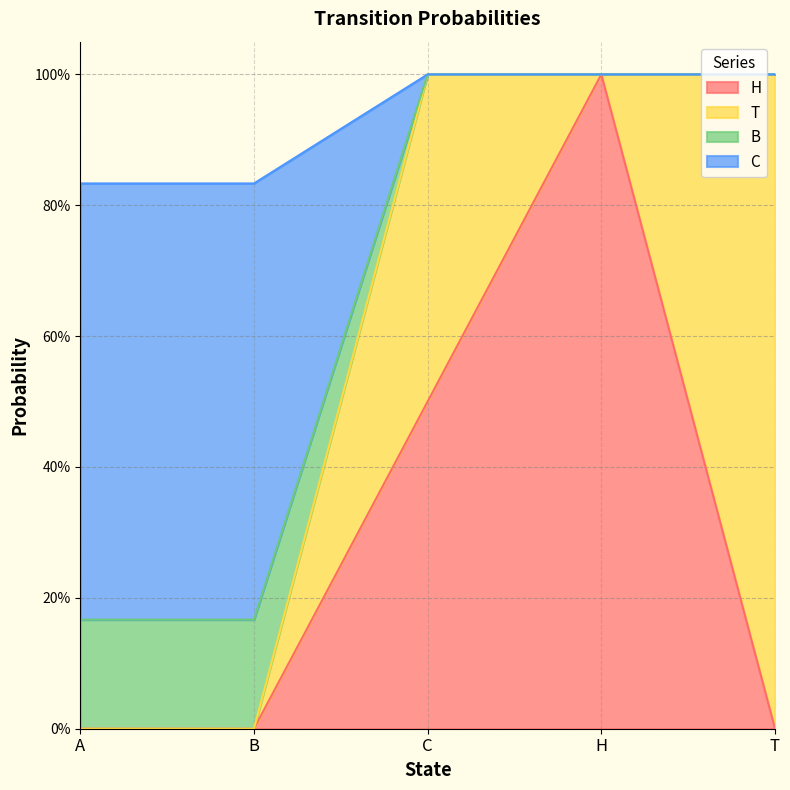

Does the chart display data point markers on the line(s)?

No